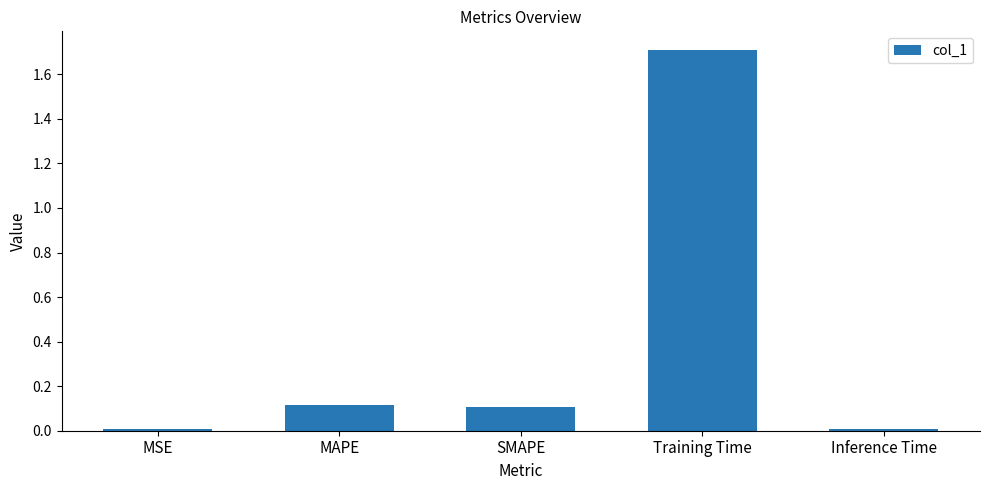

Which label corresponds to the largest value in the chart?

Training Time